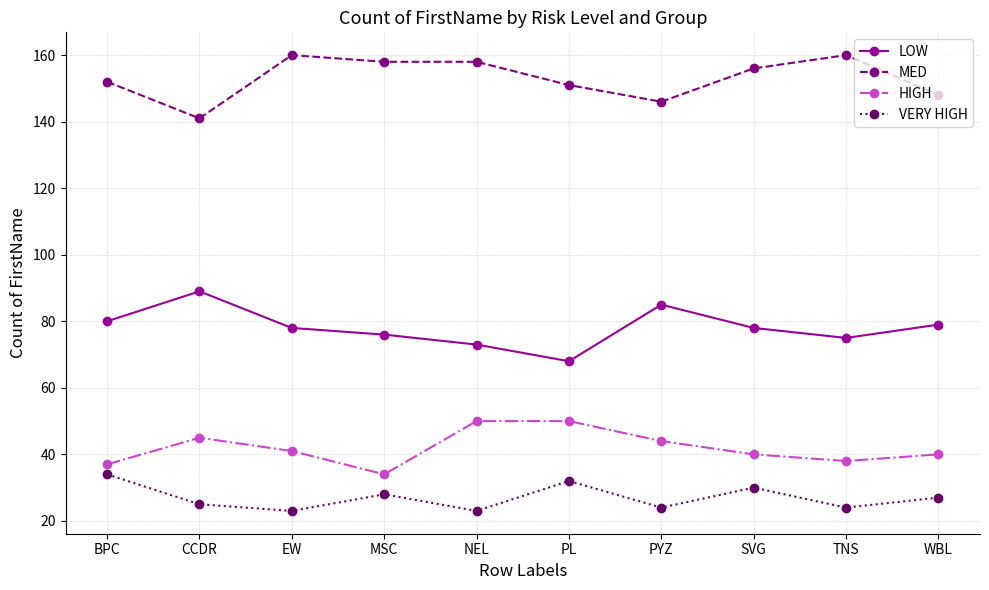

Is the value of LOW at EW greater than the value of VERY HIGH at PYZ?

Yes